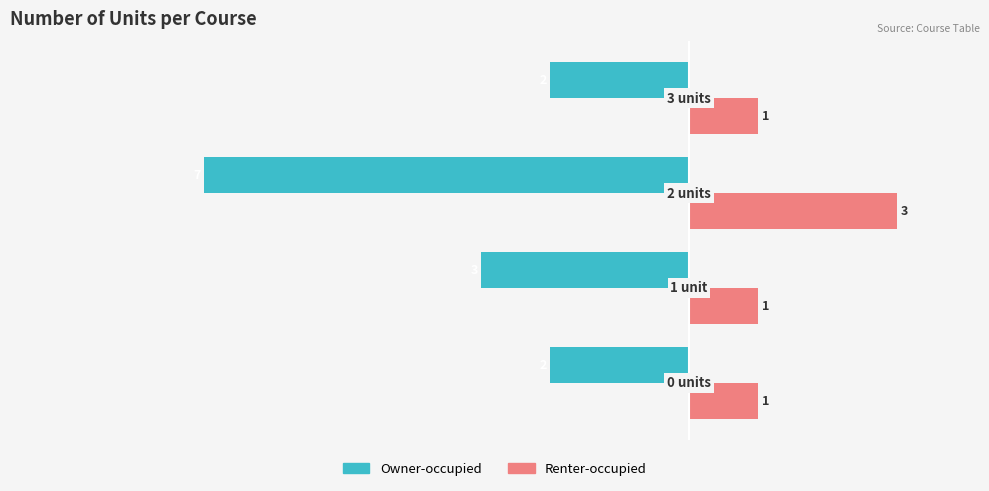

How many Owner-occupied values are between -3 and -2?

3